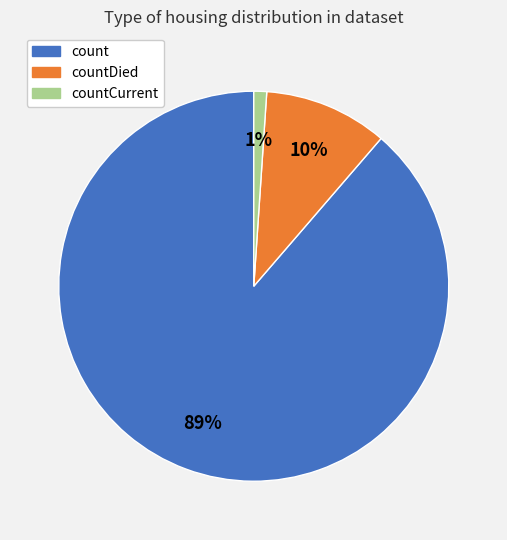

Is it true that countCurrent is 1% of the pie?

True